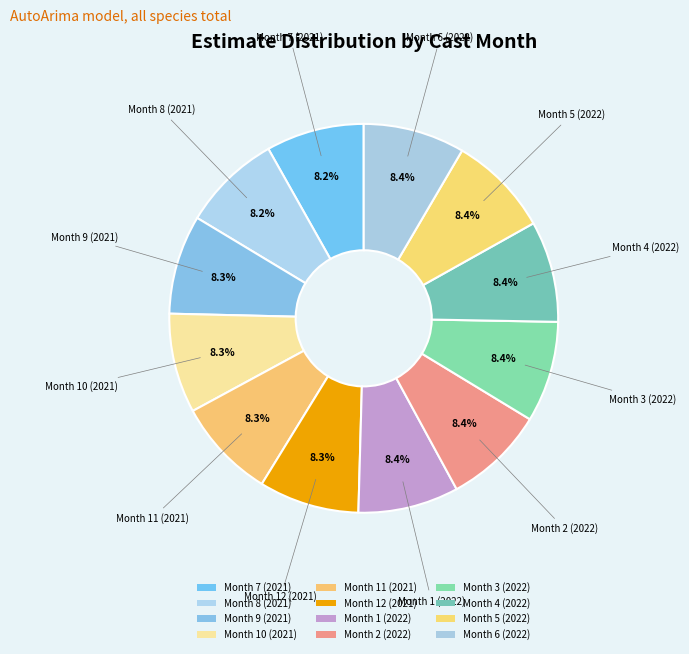

Does Month 3 (2022) account for over 50% of the chart?

No